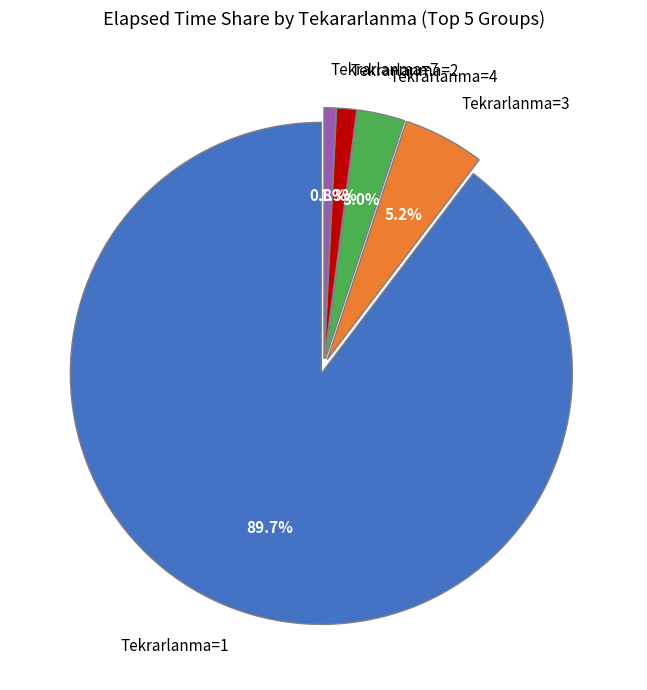

What is the largest slice in the pie chart?

Tekrarlanma=1